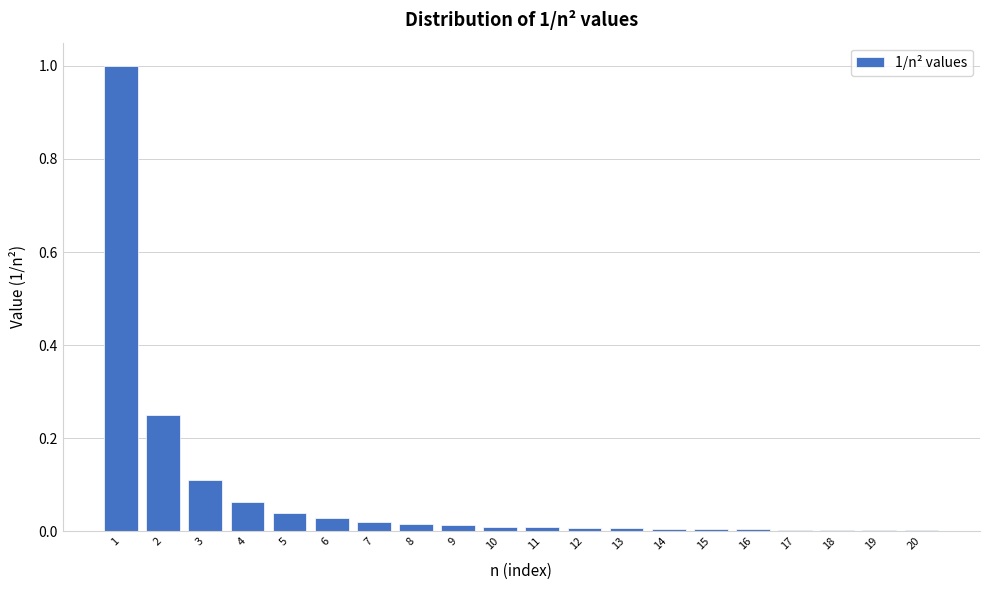

The value at 1 is 1.7. True or false?

False